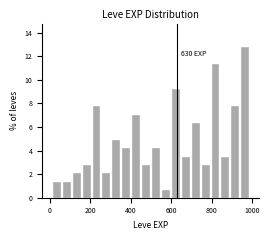

Read against the x-axis, roughly where is the centre of the tallest bar?

960